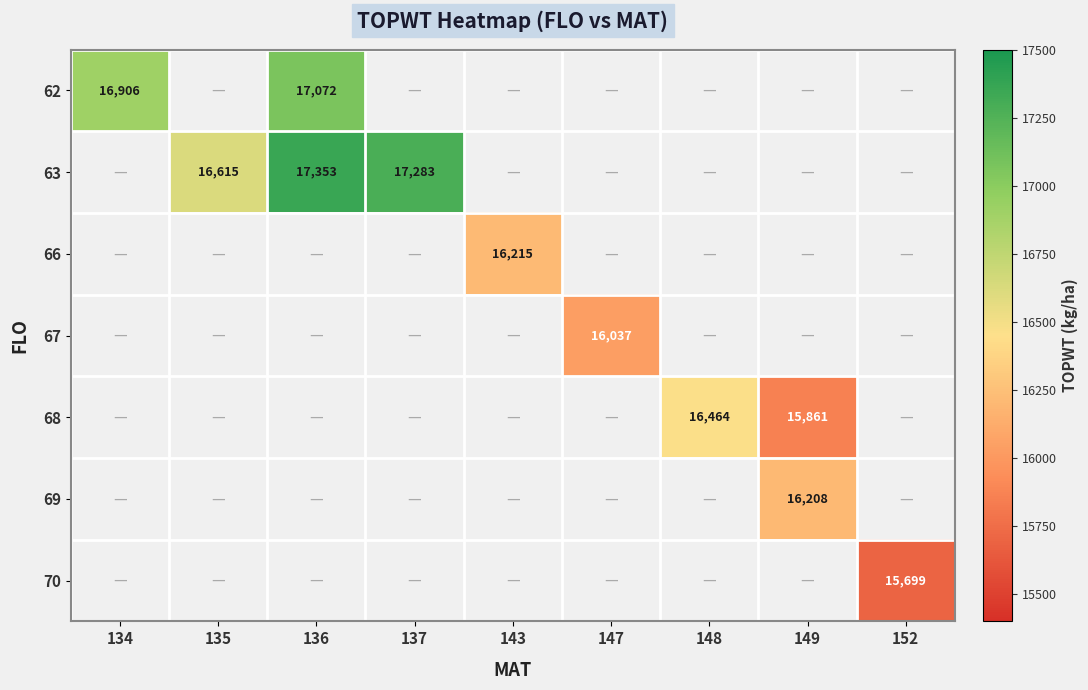

The 68 series shows 15861 at 149. True or false?

True